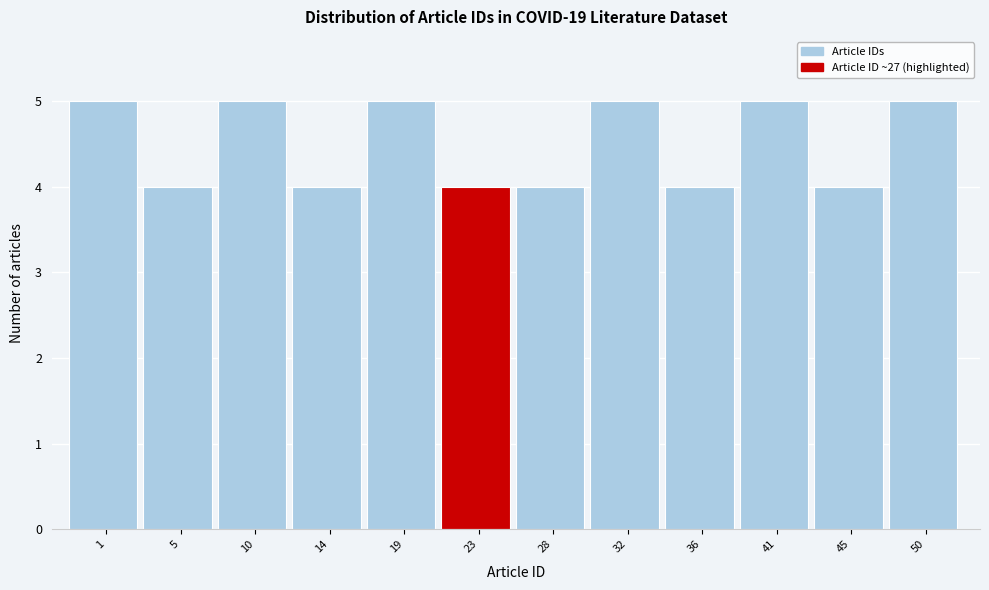

Reading right to left, list all the values displayed in this chart.

50=5	45=4	41=5	36=4	32=5	28=4	23=4	19=5	14=4	10=5	5=4	1=5